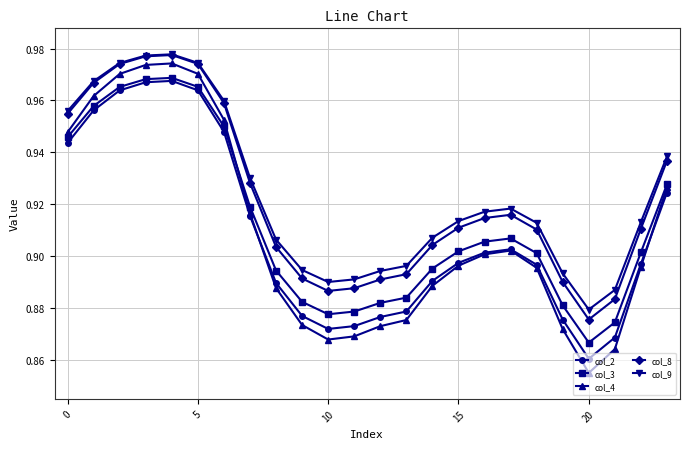

True or false: col_2 and col_3 cross at least once.

False